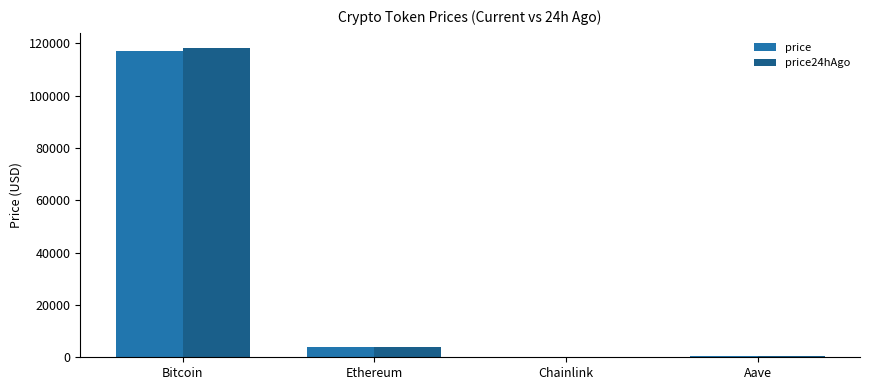

At which category is the sum across all series the highest?

Bitcoin